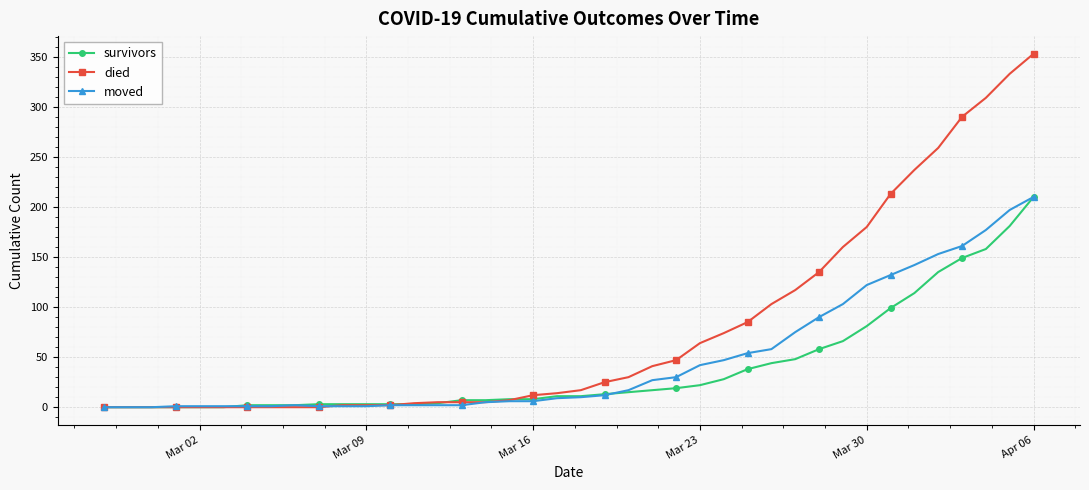

What is the maximum value for survivors?

210